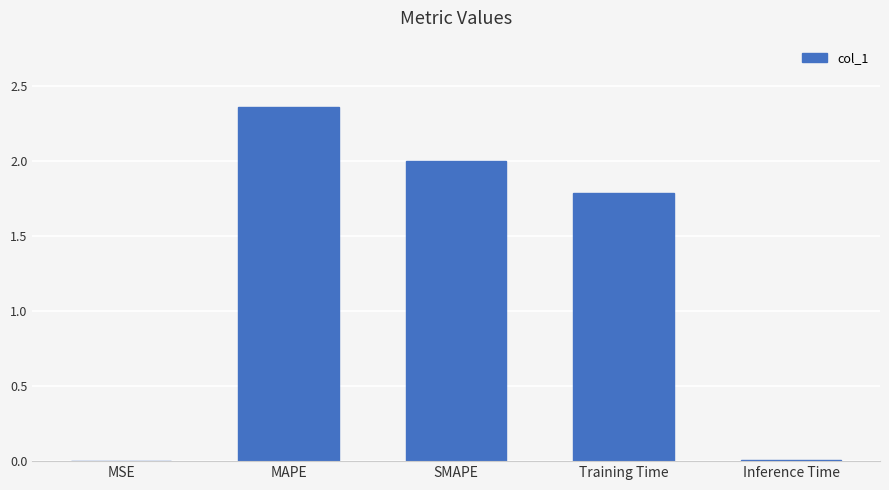

Where is the data nearest to the value 1?

Training Time